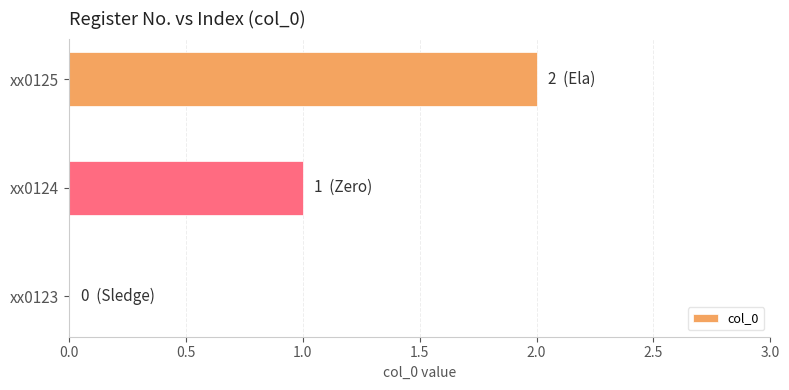

Between xx0123 and xx0124, which is larger?

xx0124